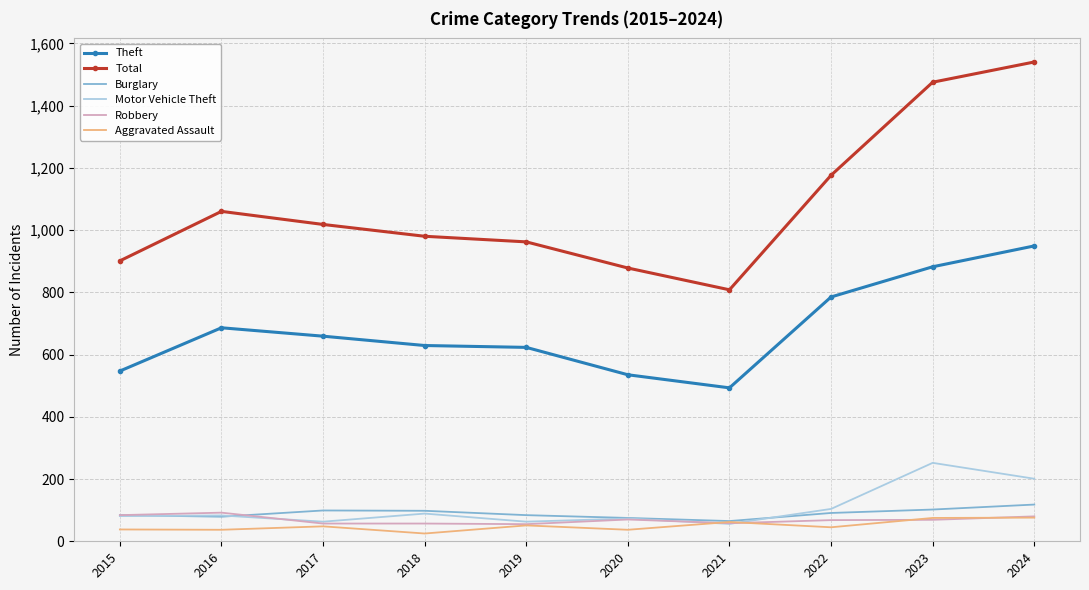

Between 2019 and 2024, which series saw the biggest shift?

Total